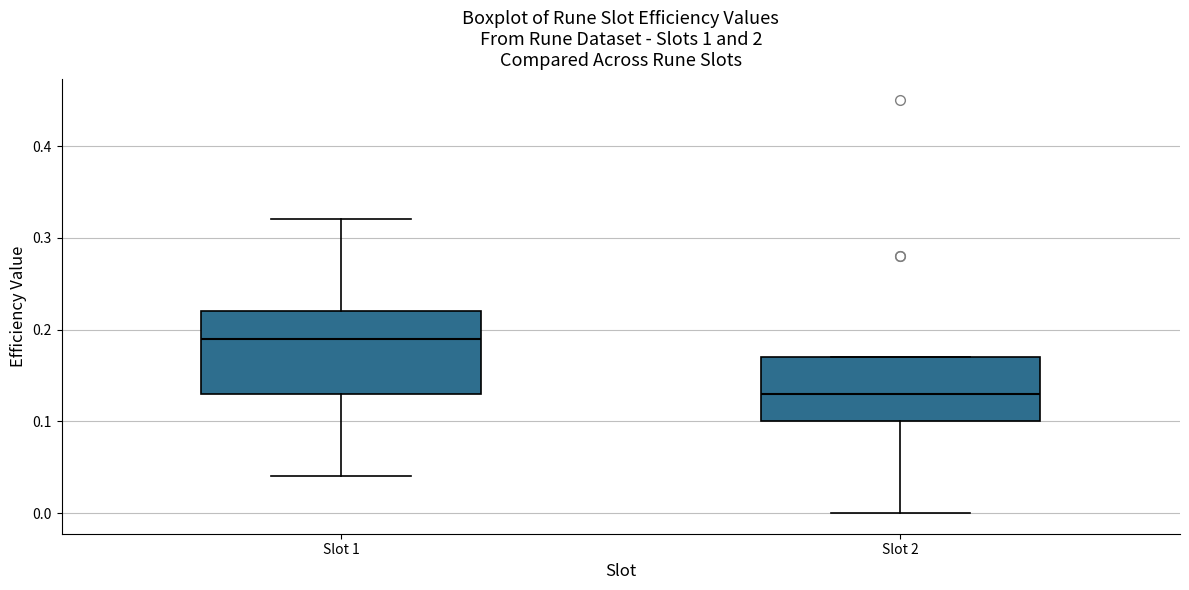

Where is the upper edge of the box for Slot 2 on the y-axis? The values are not printed on the chart, so give them approximately, as read against the axis.

0.17